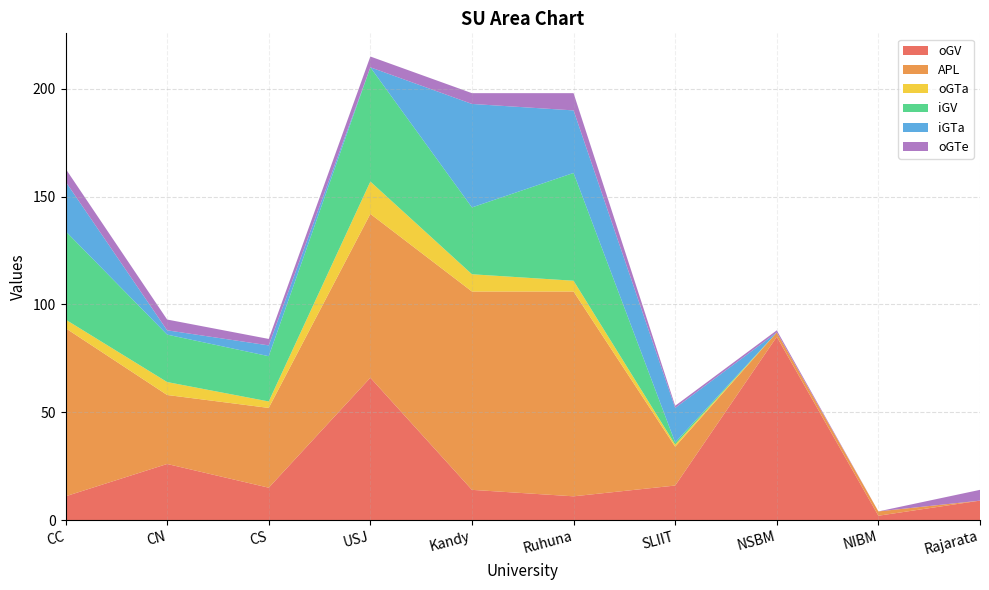

Reading left to right, transcribe all the data shown in this chart.

oGV: 11	26	15	66	14	11	16	85	2	9
APL: 78	32	37	76	92	95	18	2	2	0
oGTa: 4	6	3	15	8	5	1	0	0	0
iGV: 41	22	21	53	31	50	1	0	0	0
iGTa: 23	2	5	0	48	29	16	0	0	0
oGTe: 6	5	3	5	5	8	1	1	0	5